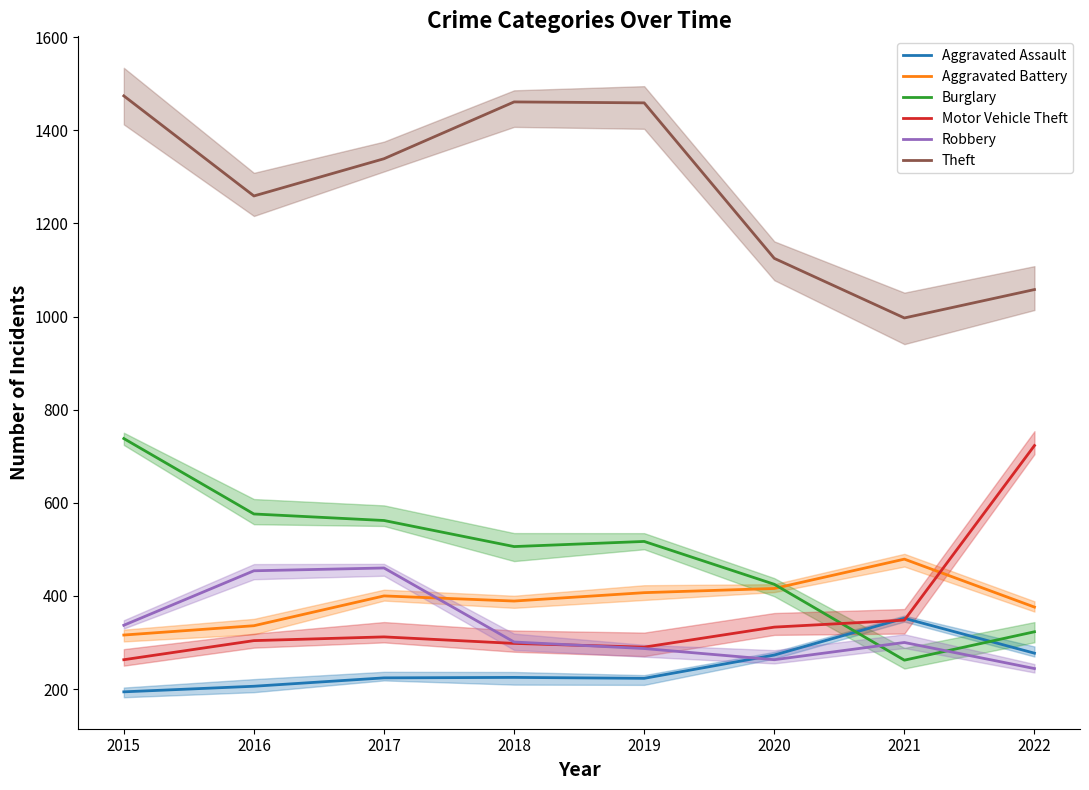

At which label is Burglary closest to 500?

2018